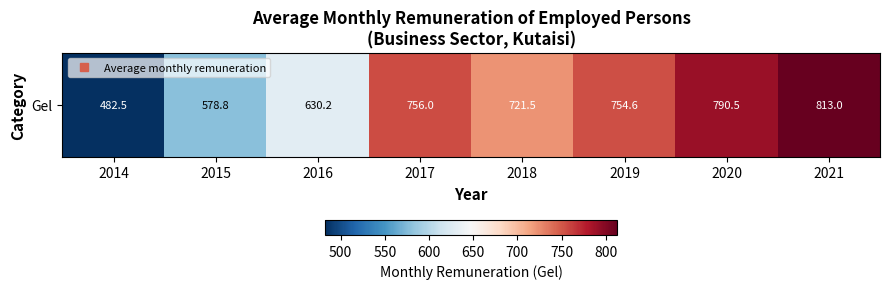

Which has a higher value, 2021 or 2015?

2021